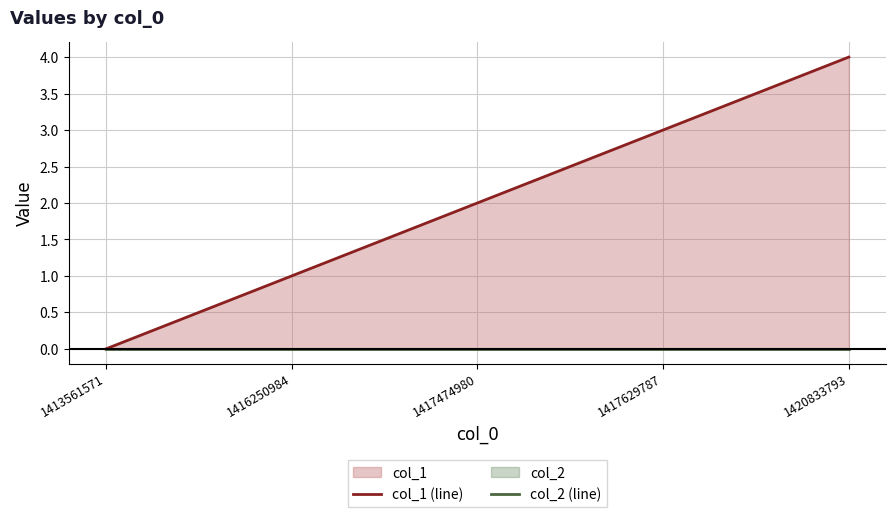

At which category is the sum across all series the highest?

1420833793